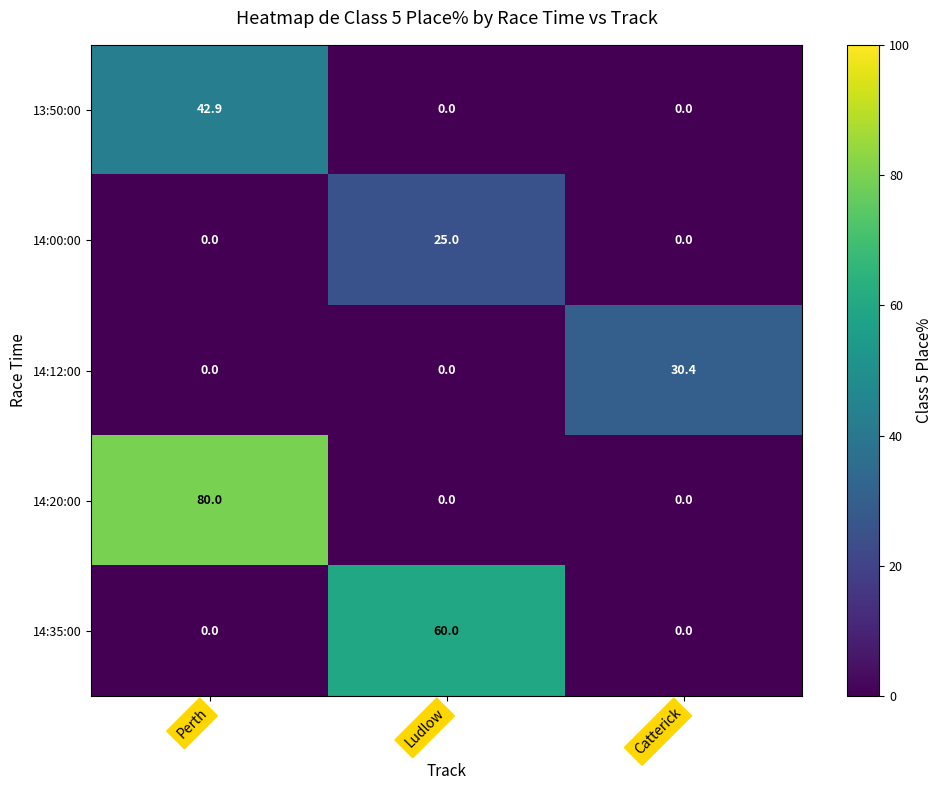

Rank the series by their maximum value, from lowest to highest.

14:00:00, 14:12:00, 13:50:00, 14:35:00, 14:20:00